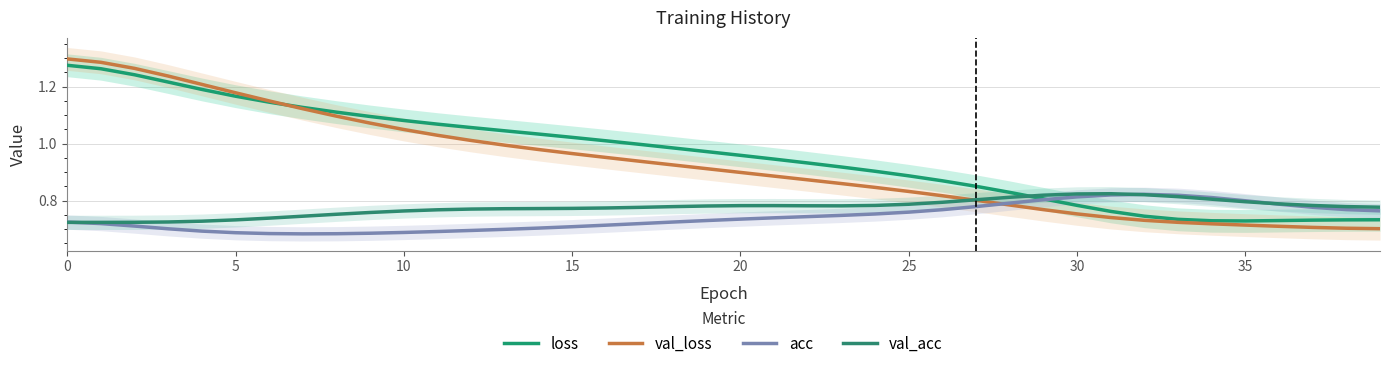

True or false: val_loss and loss intersect in this chart.

True